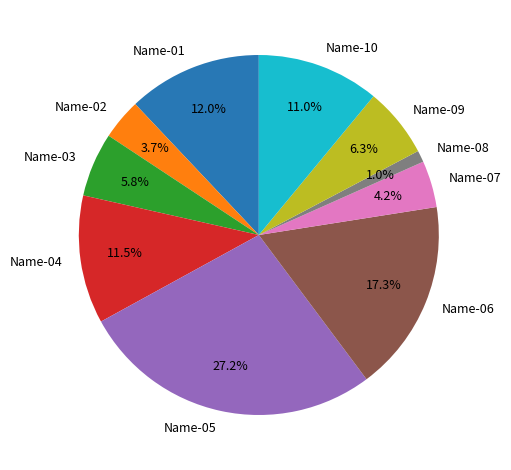

Which category has the biggest portion of the pie?

Name-05